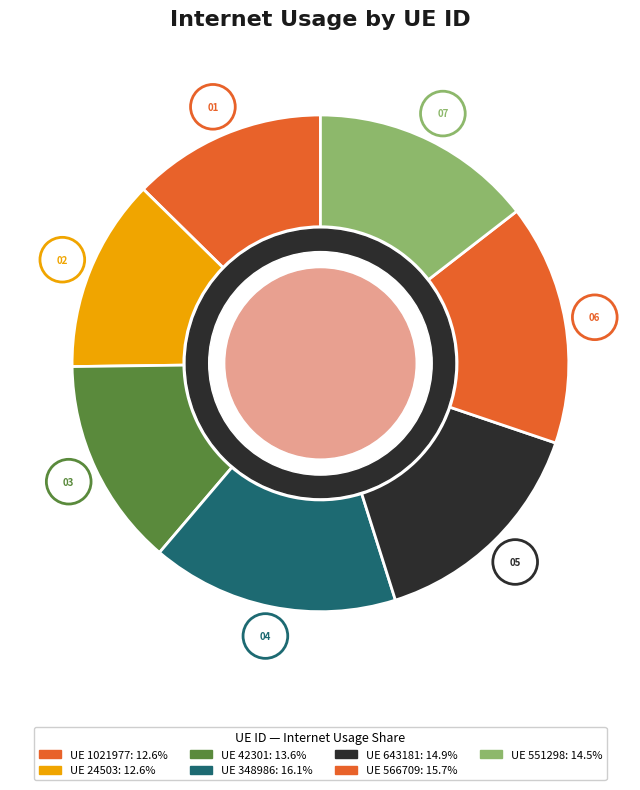

To the nearest percent, what is the difference between the largest and smallest slice percentages?

4%